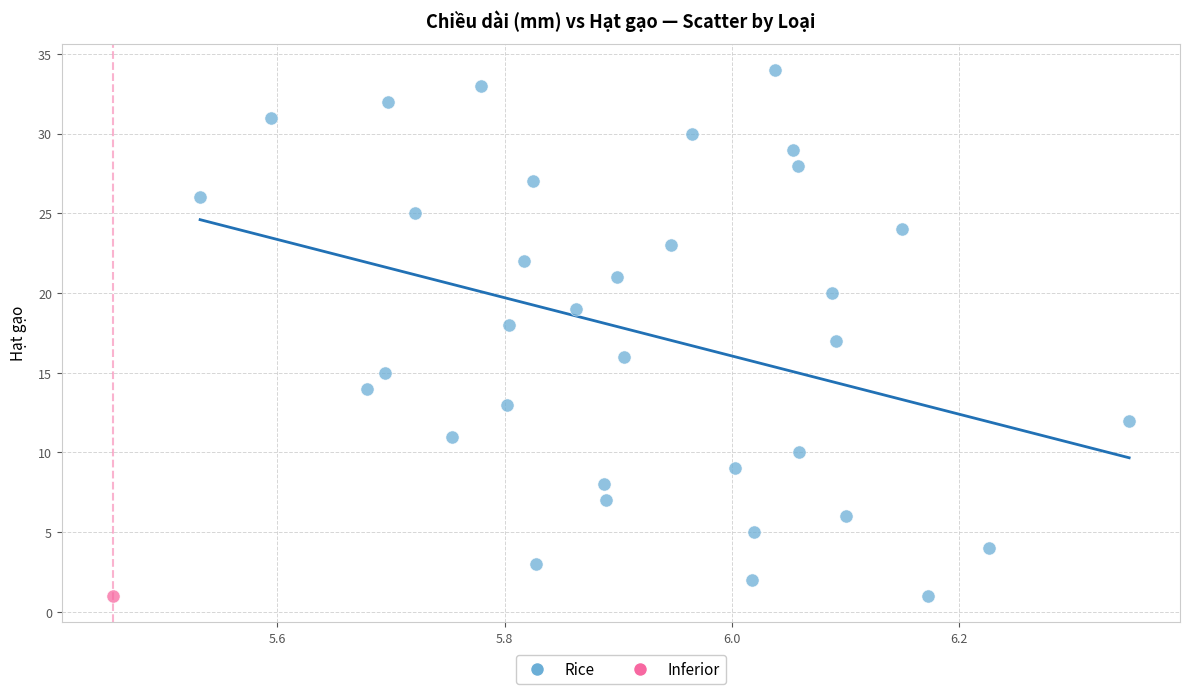

What are all the series names shown in the legend?

Rice, Inferior